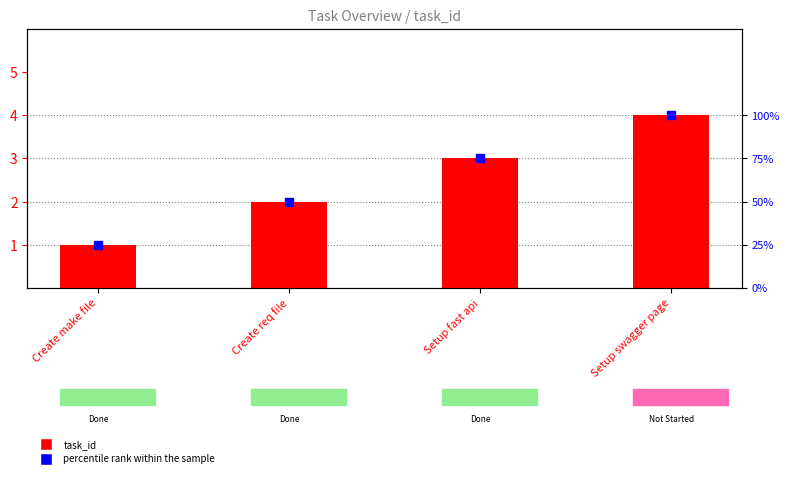

Which series reaches the minimum Y coordinate?

task_id